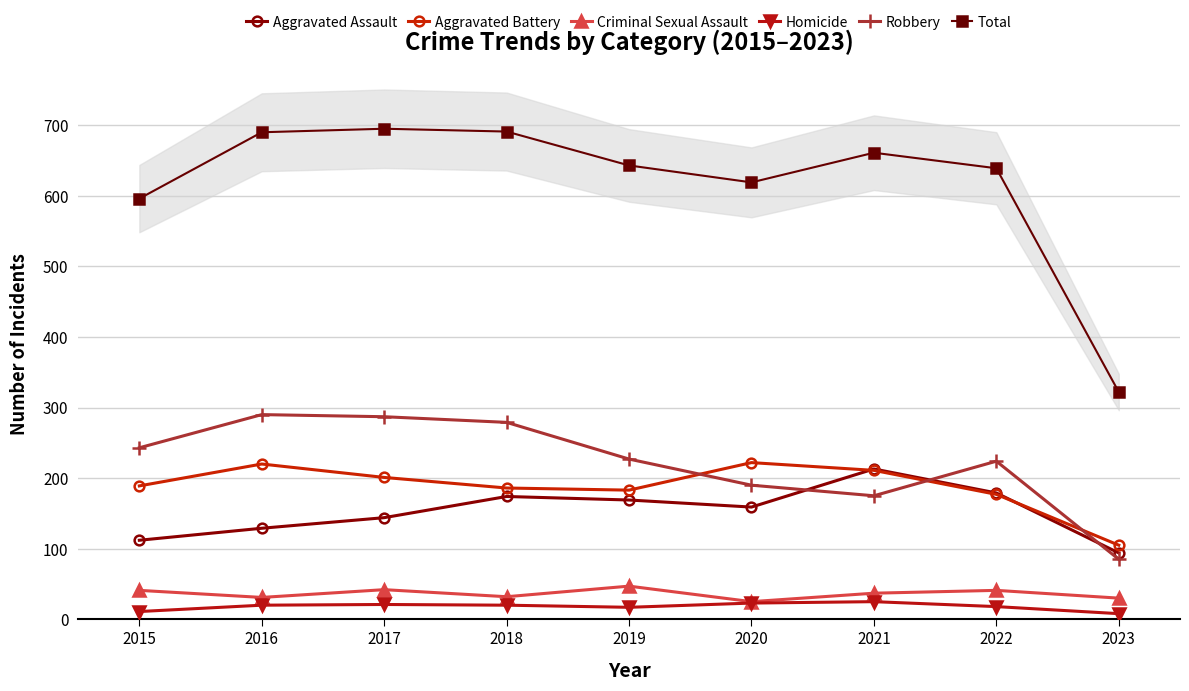

How many lines are shown in the chart?

6